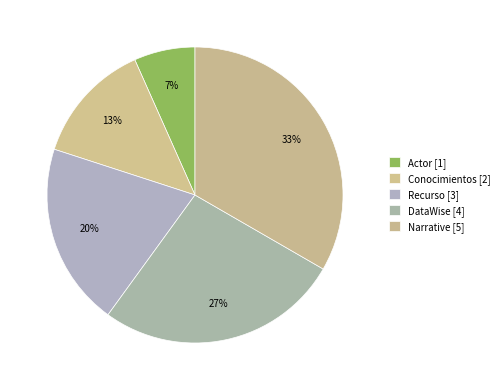

How many segments does this pie chart have?

5